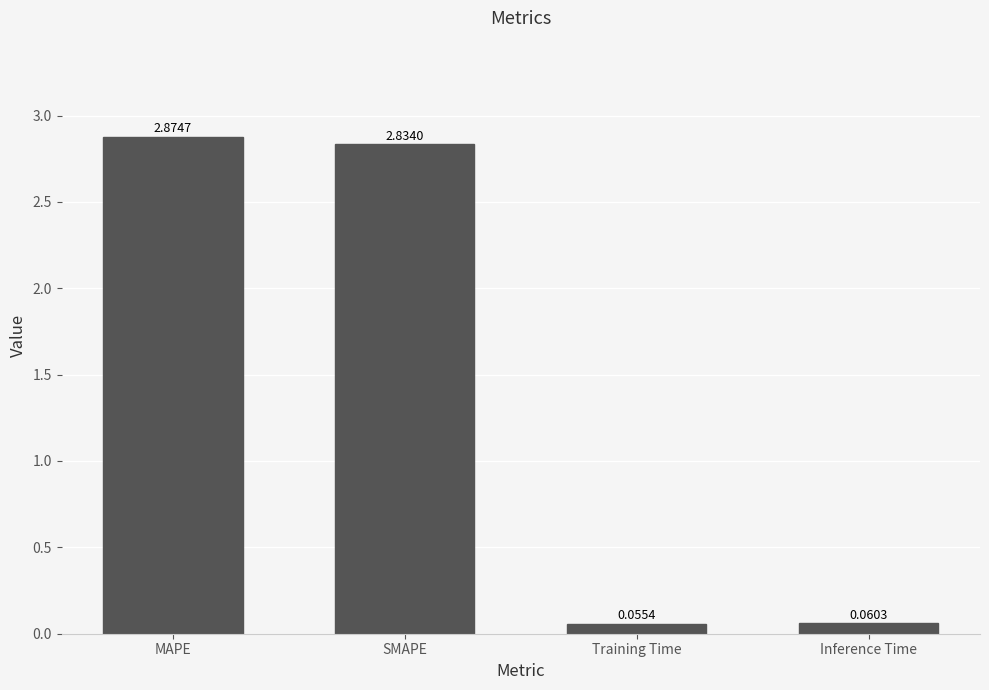

Which category has the lowest value across all series?

Training Time